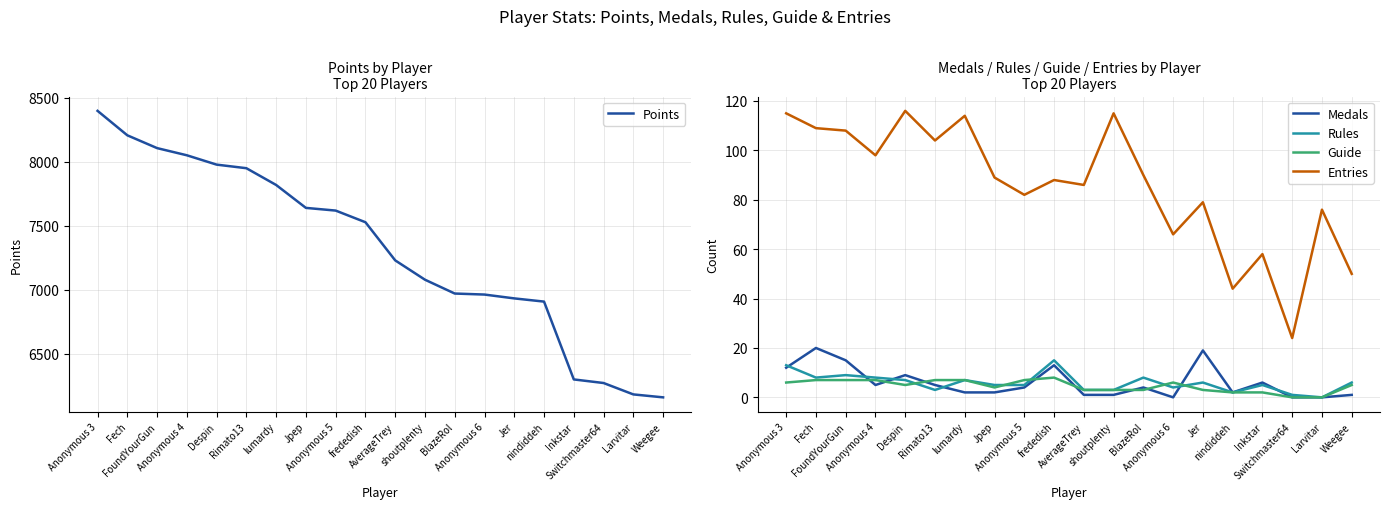

What is the label of the 9th point from the right?

shoutplenty